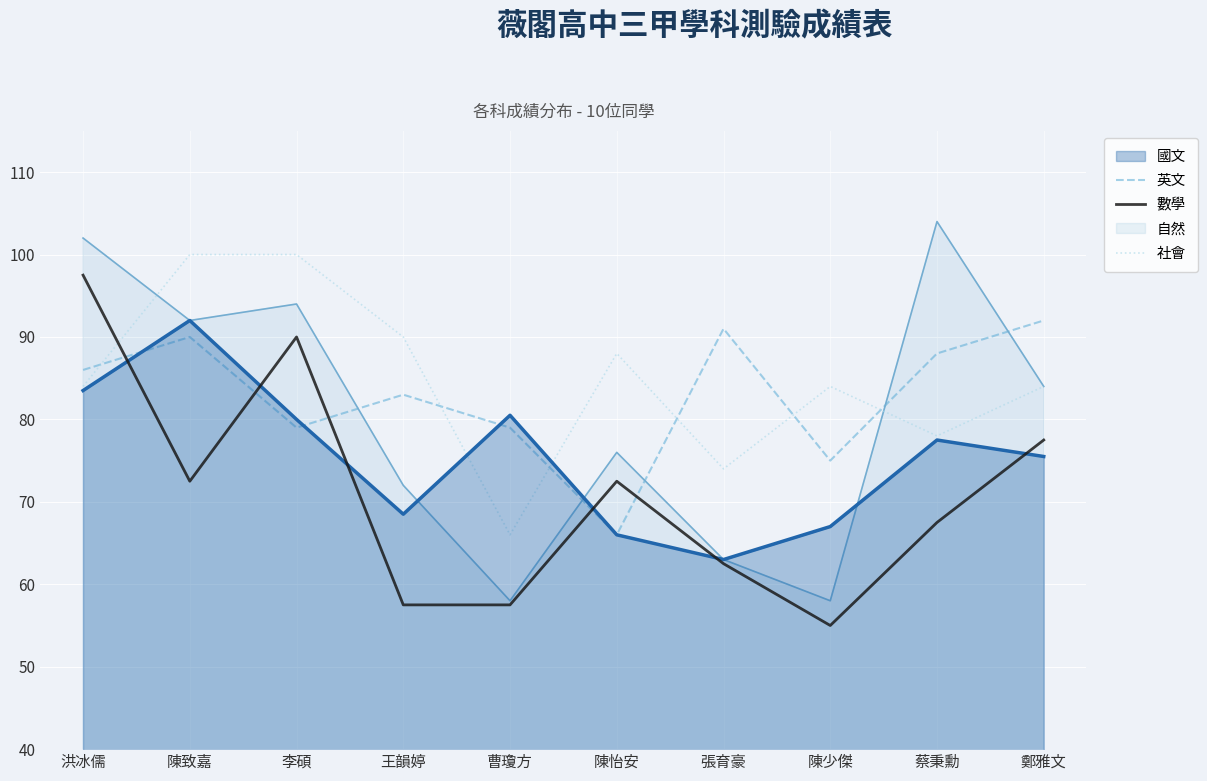

How many times do 社會 and 數學 cross each other?

1